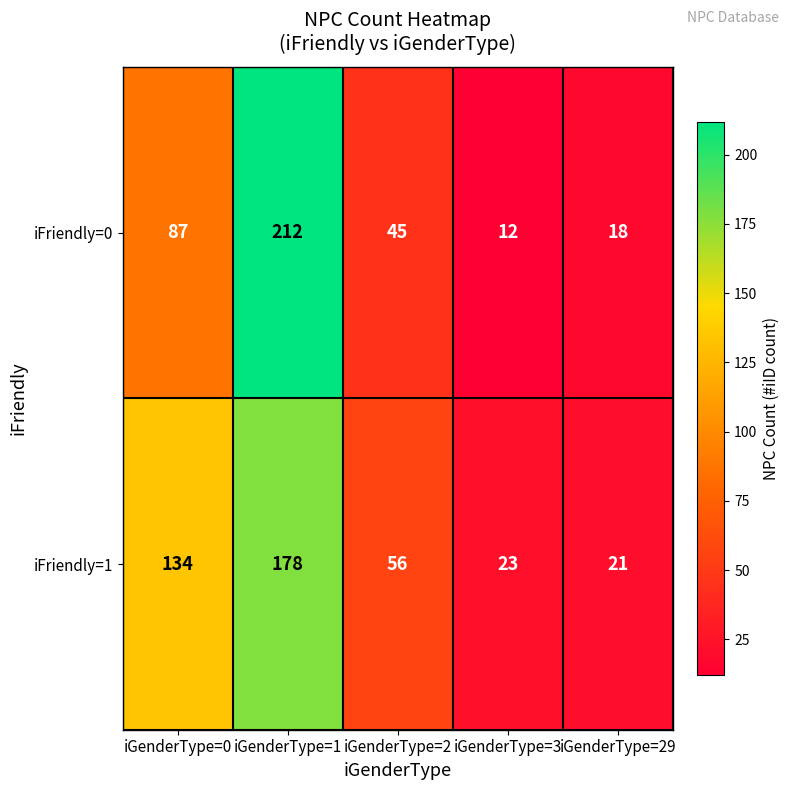

The value of iFriendly=0 at iGenderType=3 is 12. True or false?

True